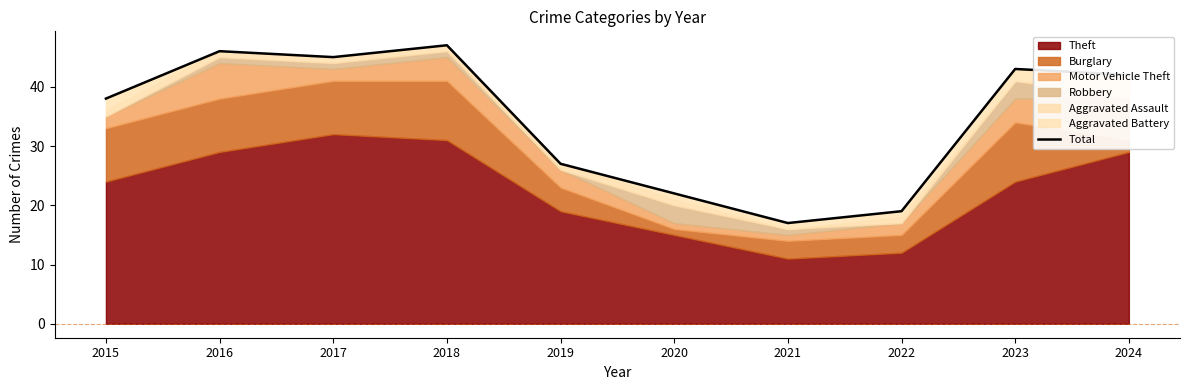

What value does the data have at 2018?

47